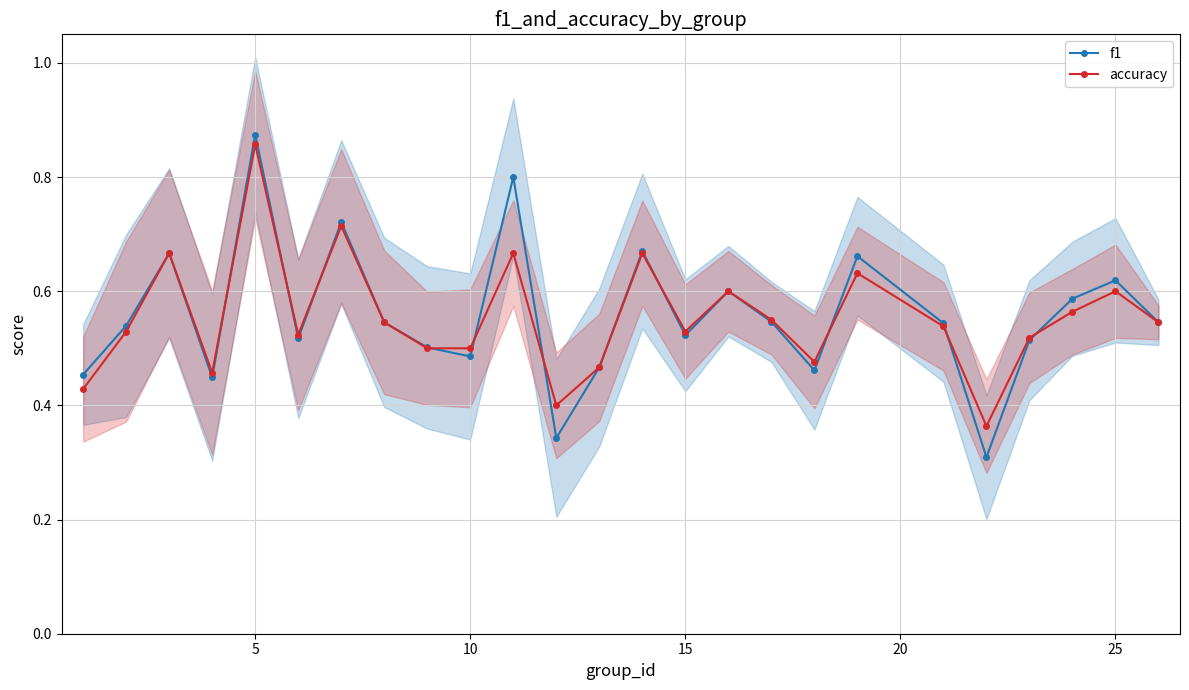

Count the accuracy values in the range 0 to 1.

25